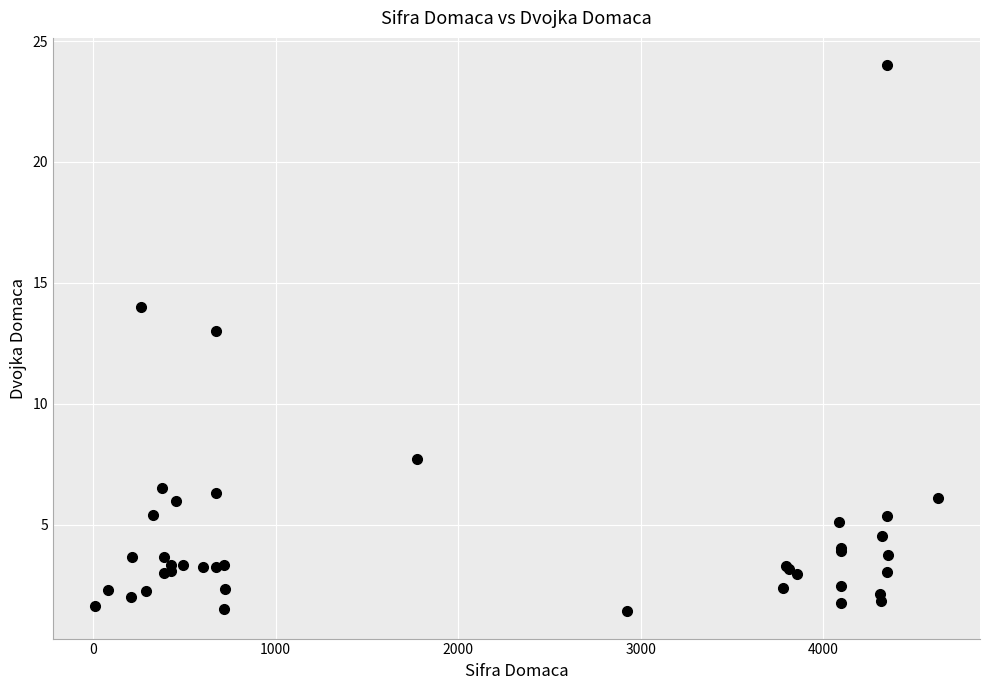

What Y value in the scatter plot is closest to 12?

13.0